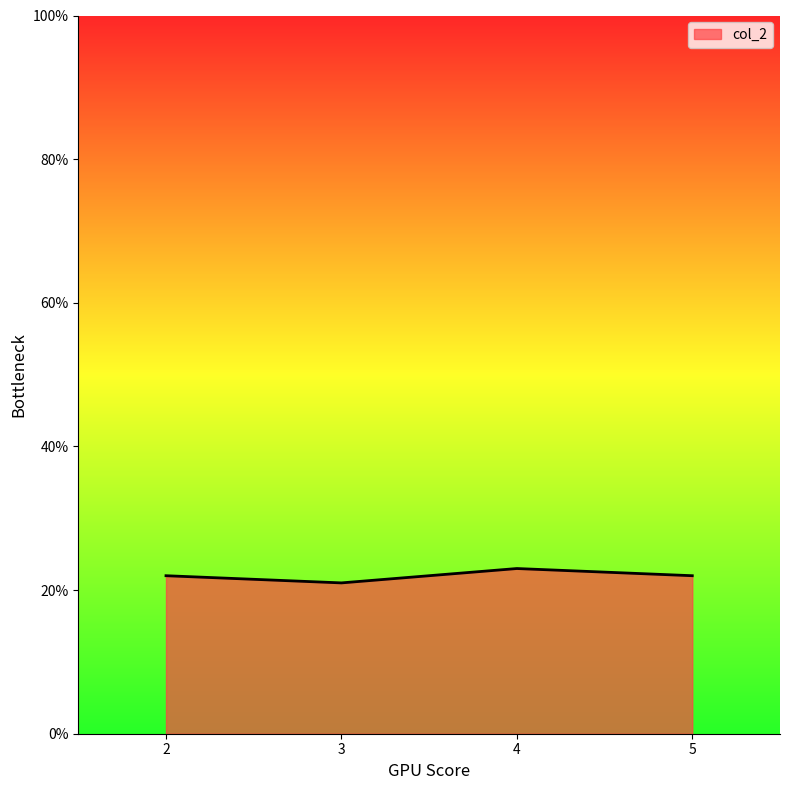

Does the chart have visible grid lines?

No